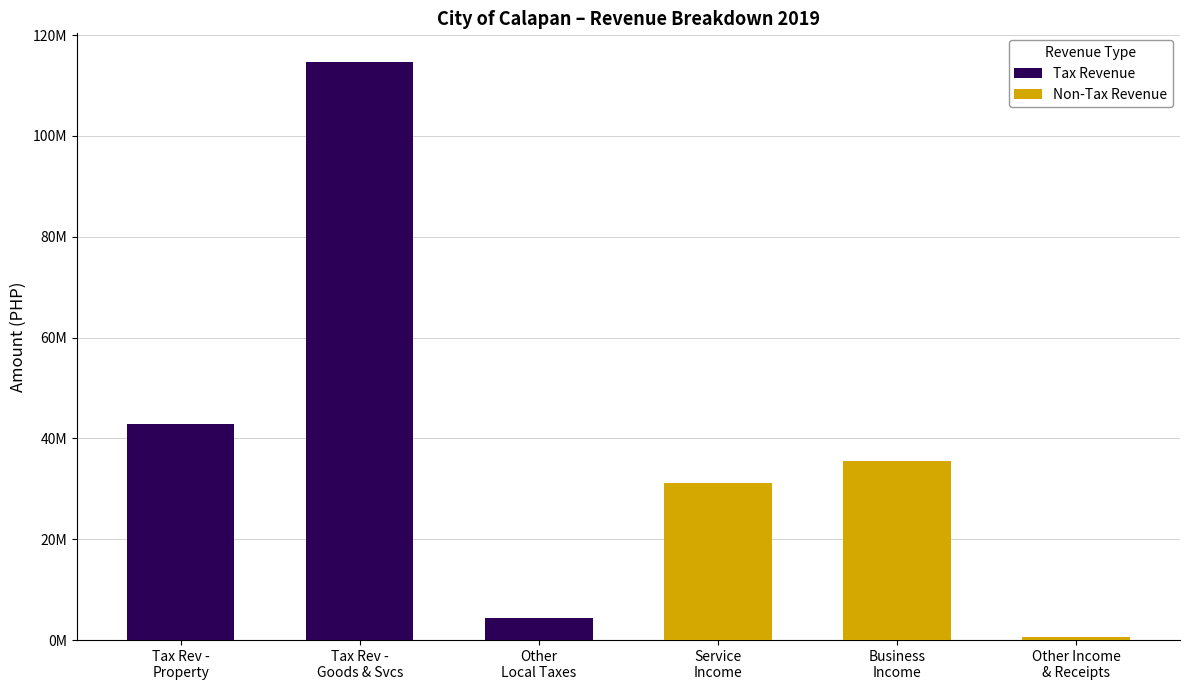

Read the Tax Revenue value at Tax Rev -
Goods & Svcs.

114611876.2